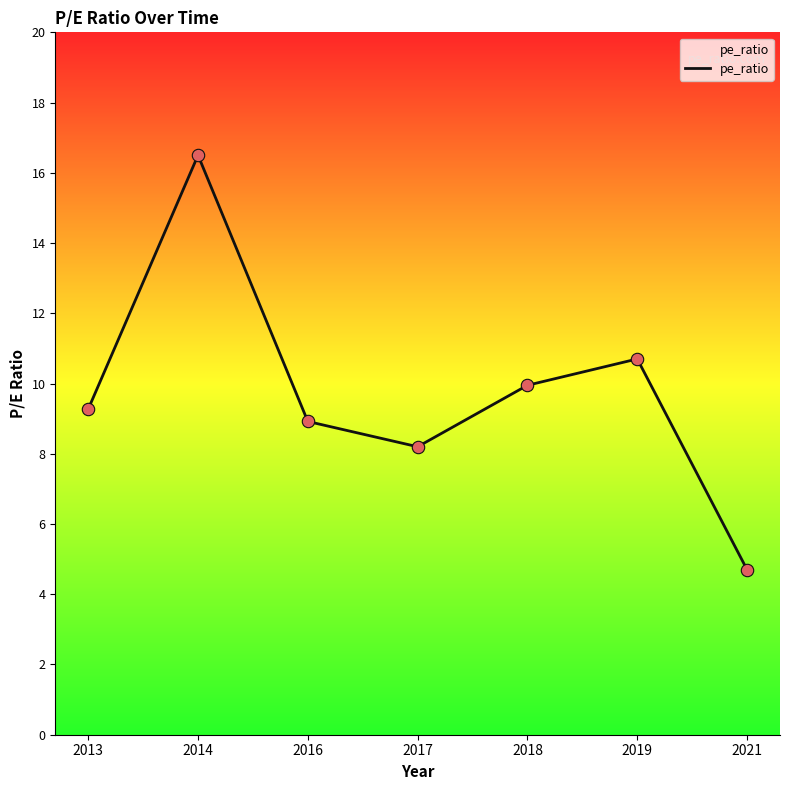

What is the change in value from 2019 to 2021?

-6.0